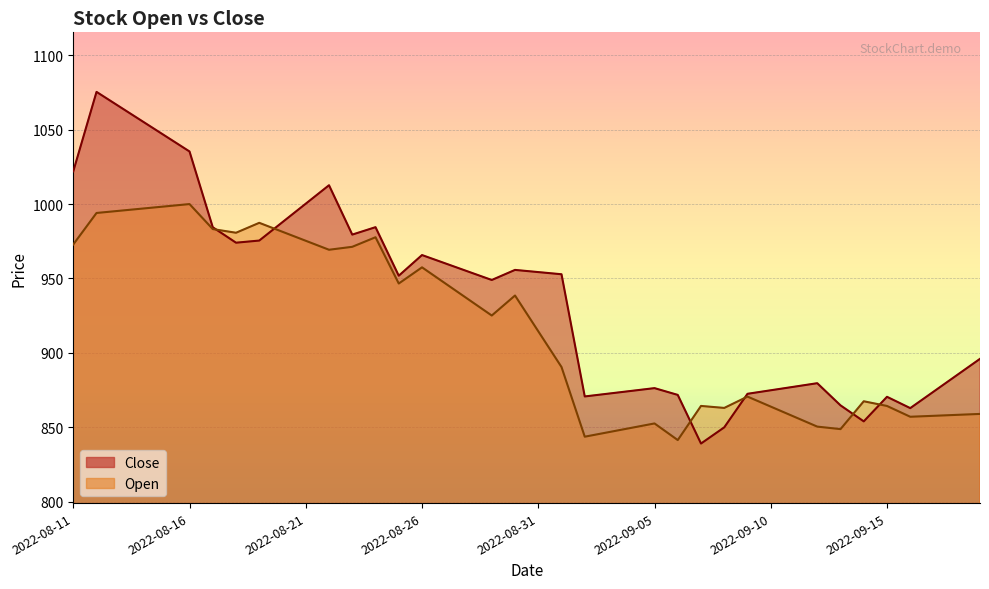

The value of Close at 2022-09-17 is 1141.8. True or false?

False